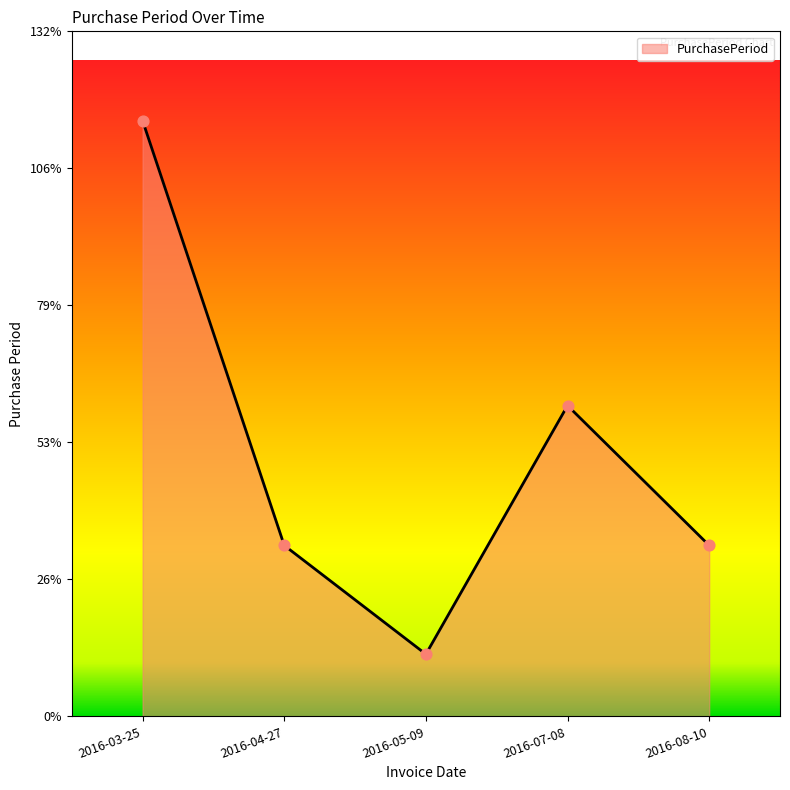

What is the change in value from 2016-03-25 to 2016-04-27?

-82